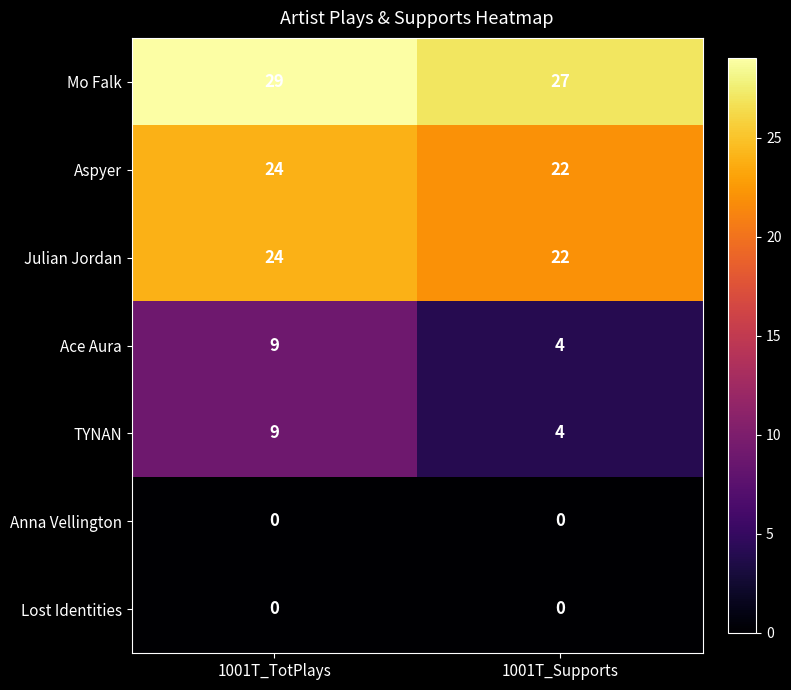

Reading left to right, what are all the values shown in this chart?

Mo Falk: 29	27
Aspyer: 24	22
Julian Jordan: 24	22
Ace Aura: 9	4
TYNAN: 9	4
Anna Vellington: 0	0
Lost Identities: 0	0